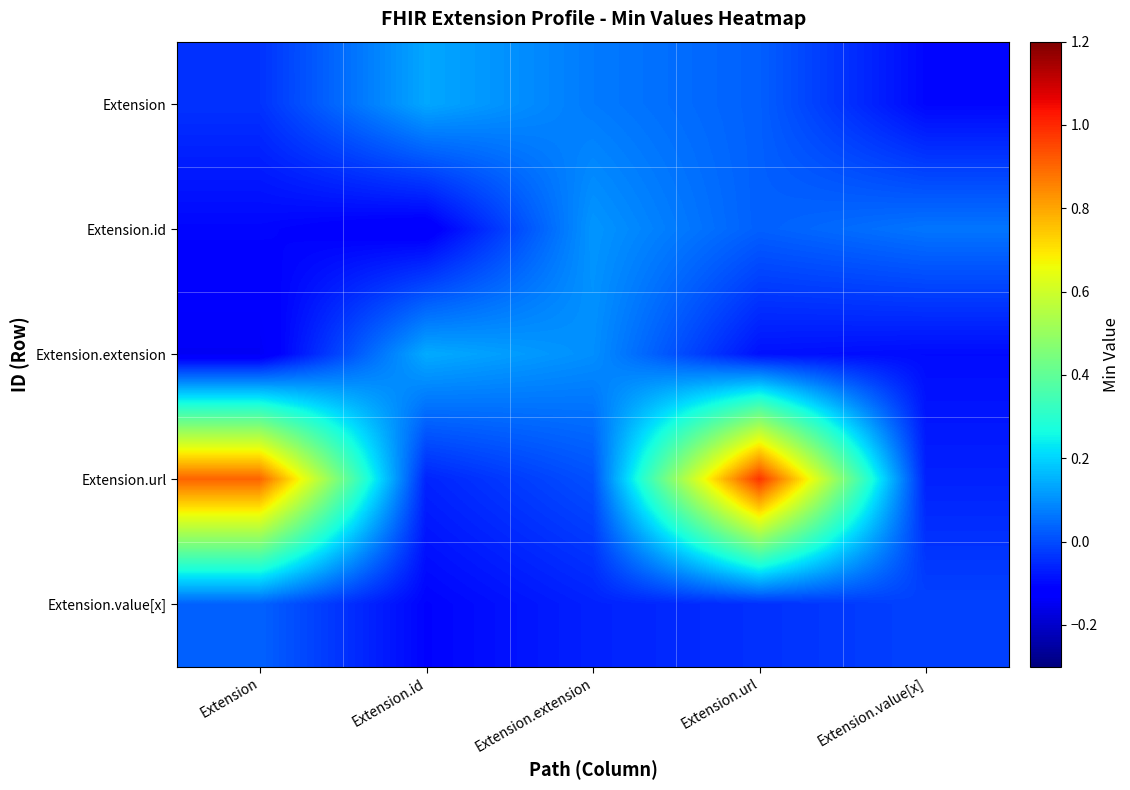

Reading left to right, extract all data points from this chart.

Extension: Extension=-0.0	Extension.id=0.1	Extension.extension=0.1	Extension.url=0.0	Extension.value[x]=-0.1
Extension.id: Extension=-0.1	Extension.id=-0.1	Extension.extension=0.1	Extension.url=0.0	Extension.value[x]=0.1
Extension.extension: Extension=-0.1	Extension.id=0.1	Extension.extension=0.1	Extension.url=-0.1	Extension.value[x]=-0.1
Extension.url: Extension=0.9	Extension.id=-0.1	Extension.extension=0.0	Extension.url=1.0	Extension.value[x]=-0.1
Extension.value[x]: Extension=0.0	Extension.id=-0.1	Extension.extension=-0.1	Extension.url=-0.0	Extension.value[x]=-0.0